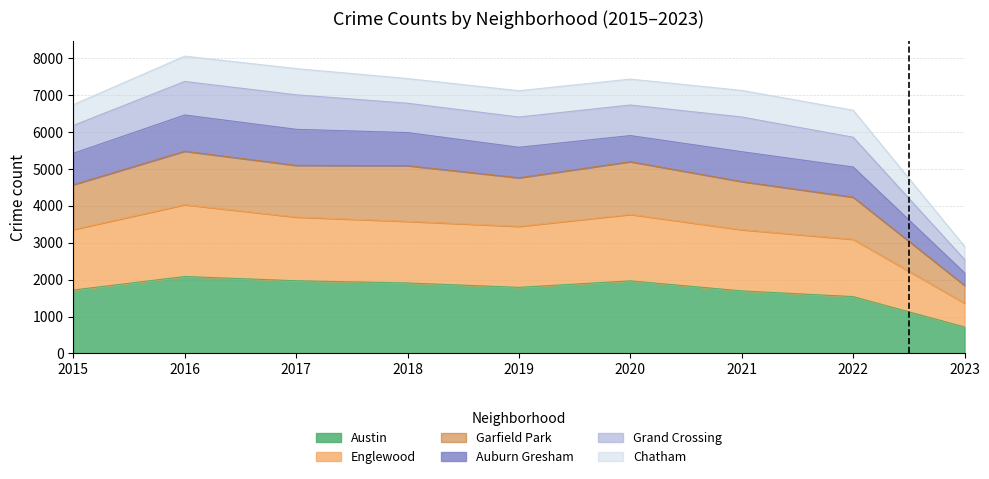

What is the highest value of the Austin series?

2086